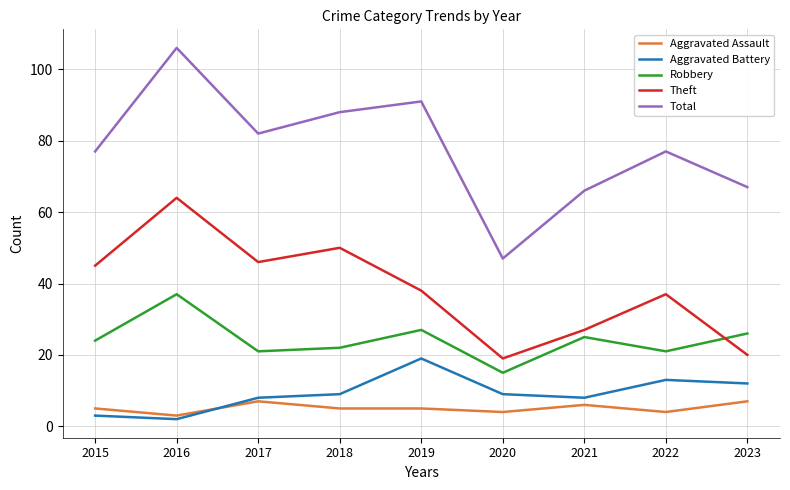

What is the spread (max minus min) of values at 2018?

83